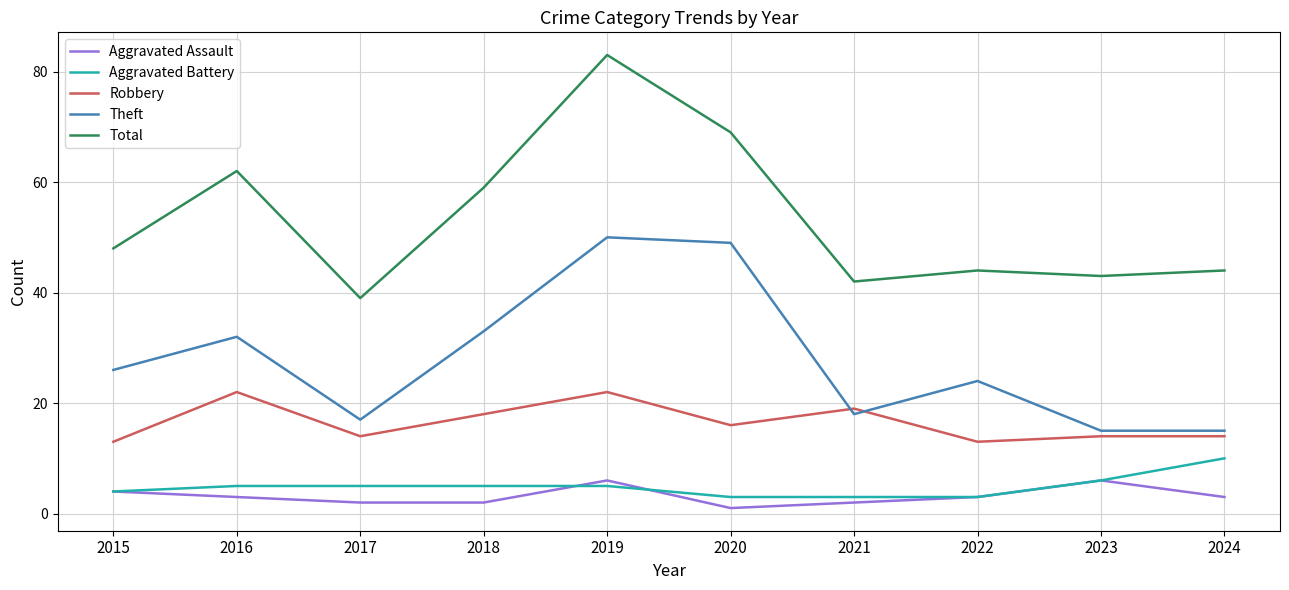

At which category is the sum across all series the highest?

2019